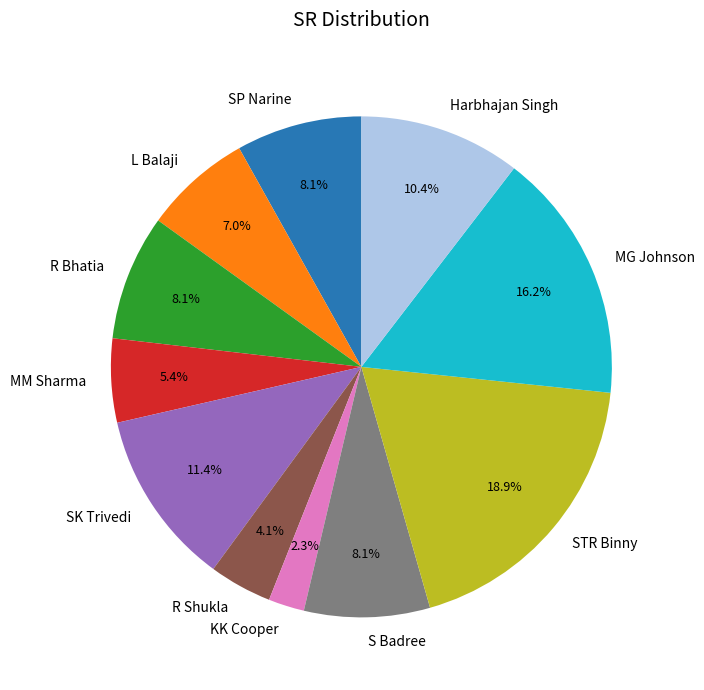

What is the largest slice in the pie chart?

STR Binny